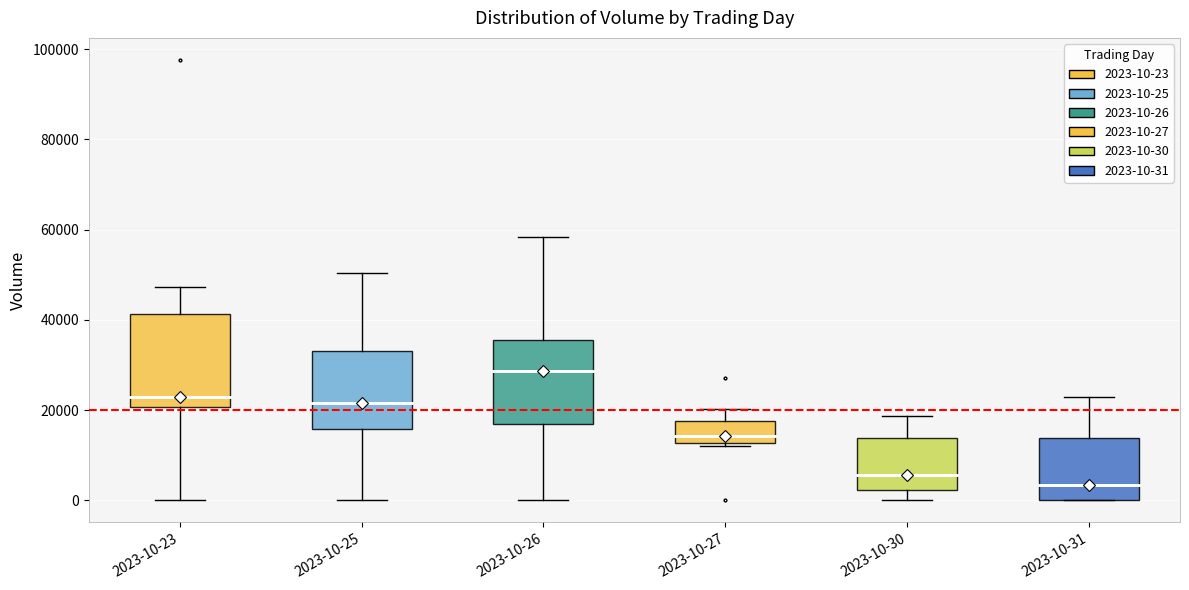

Reading left to right, read every box against the y-axis: the position of its median line, the range the box covers, and the ends of its whiskers. The values are not printed on the chart, so give them approximately, as read against the axis.

2023-10-23: median 22000, box 20000 to 42000, whiskers 0 to 48000
2023-10-25: median 22000, box 16000 to 34000, whiskers 0 to 50000
2023-10-26: median 28000, box 16000 to 36000, whiskers 0 to 58000
2023-10-27: median 14000, box 12000 to 18000, whiskers 12000 (just below the box's lower edge) to 20000
2023-10-30: median 6000, box 2000 to 14000, whiskers 0 to 18000
2023-10-31: median 4000, box 0 to 14000, whiskers 0 to 22000